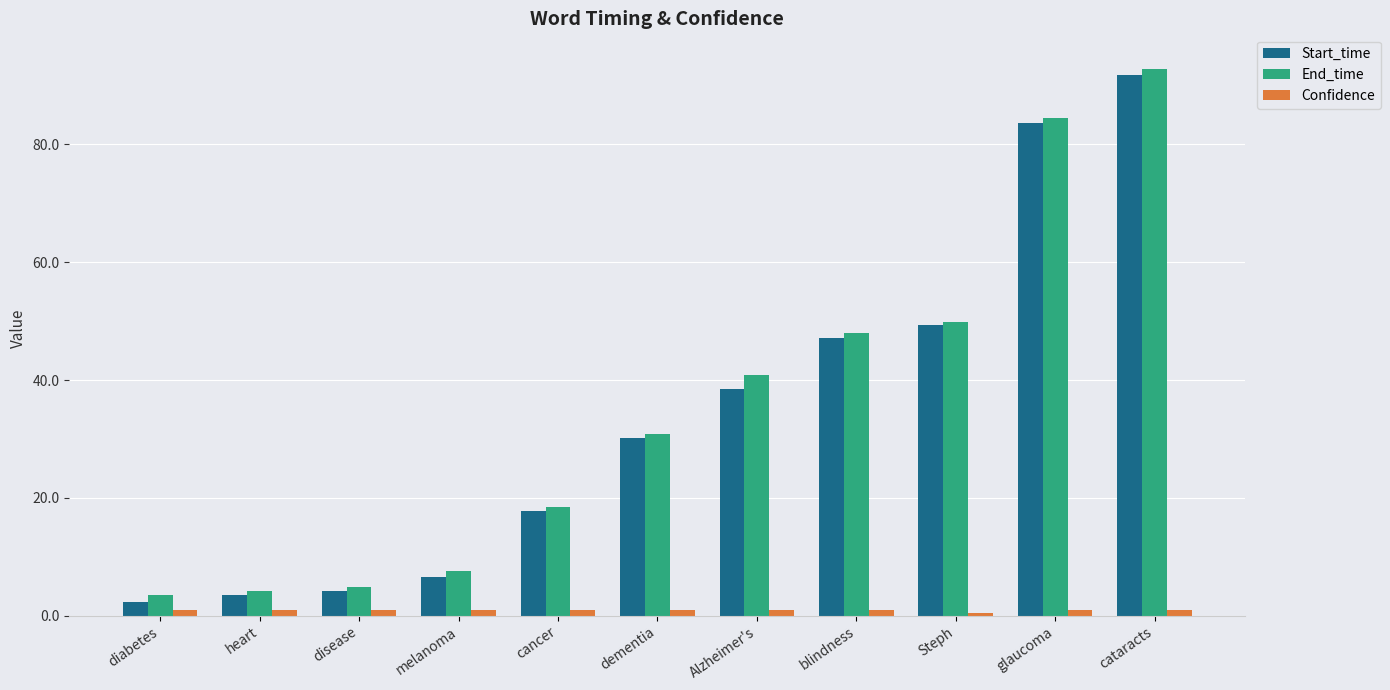

True or false: Start_time has a value of 6.2 at cancer.

False